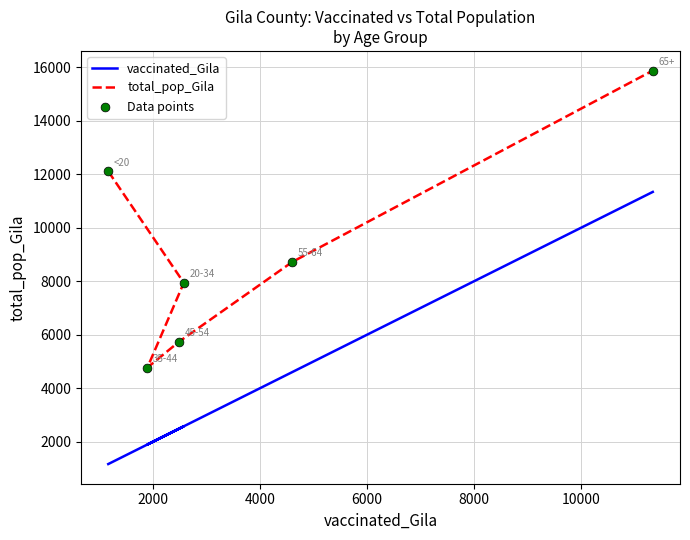

Which series reaches the minimum Y coordinate?

vaccinated_Gila